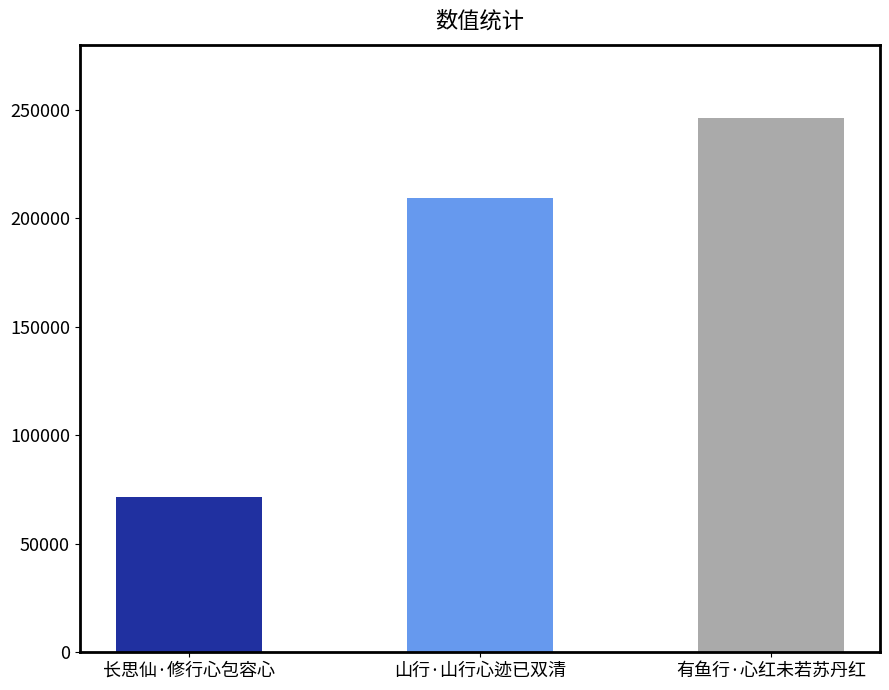

At which category does the chart reach its peak across all series?

有鱼行·心红未若苏丹红